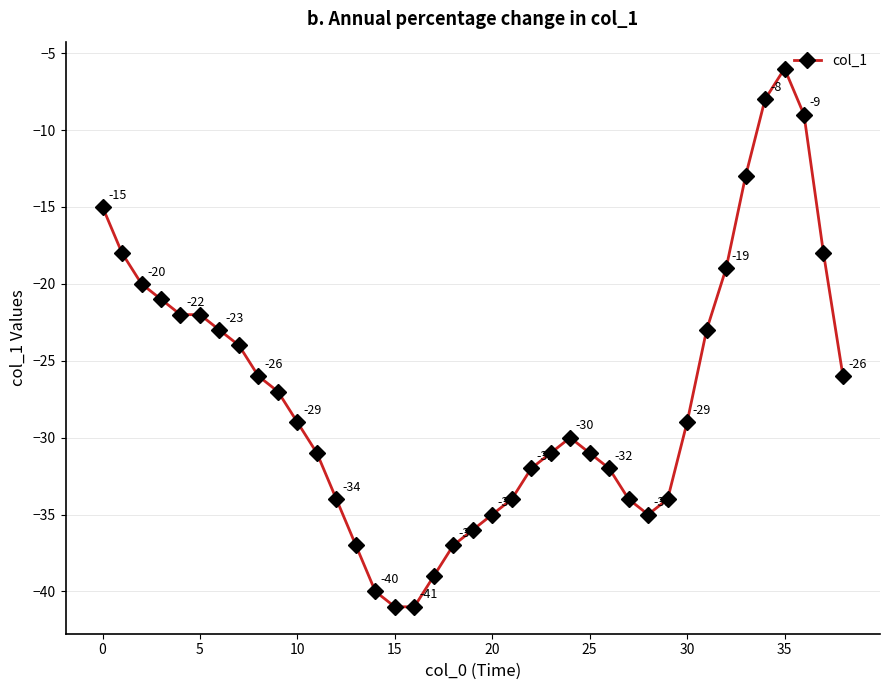

What is the difference between the maximum and minimum values?

35